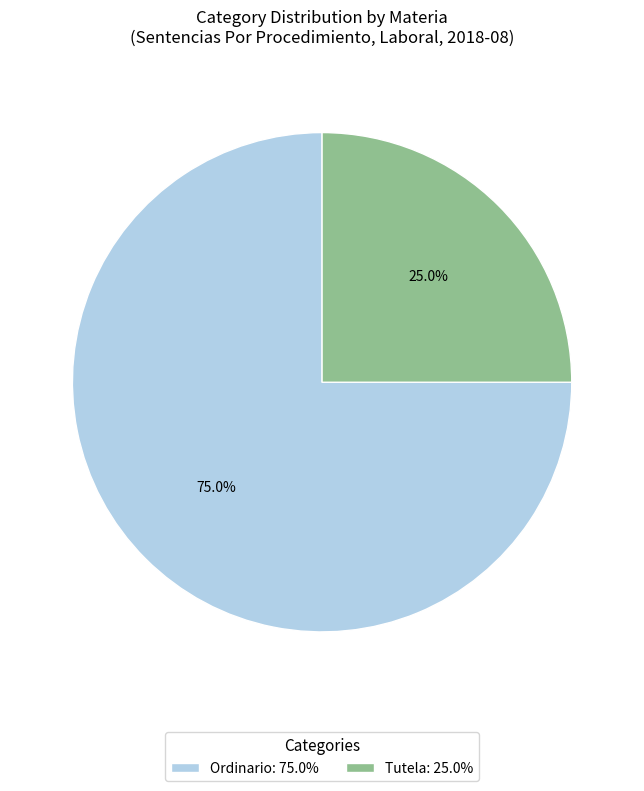

What is the total percentage of Ordinario and Tutela?

100.0%